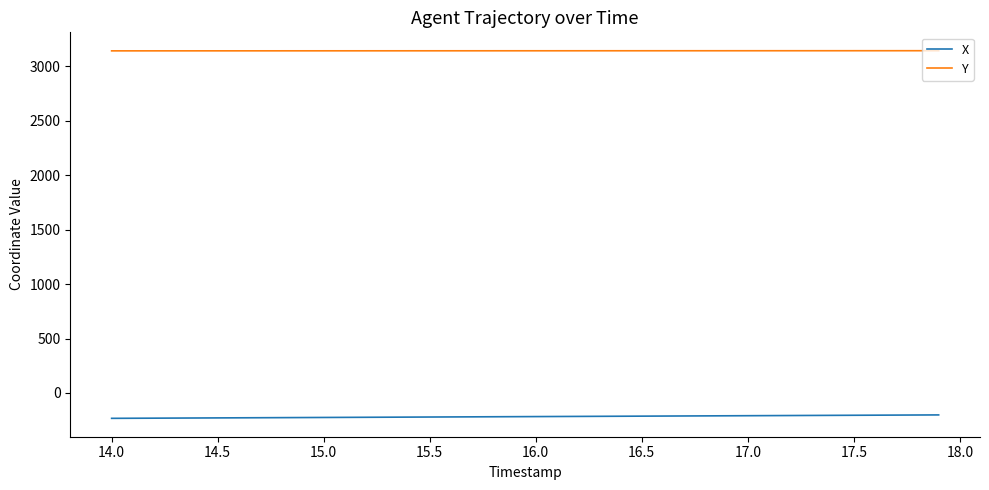

Rank the series by their average value, from highest to lowest.

Y, X